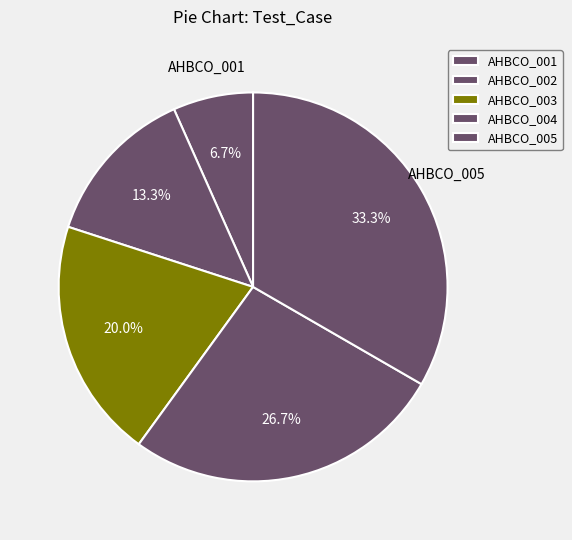

Count the number of slices in the pie.

5